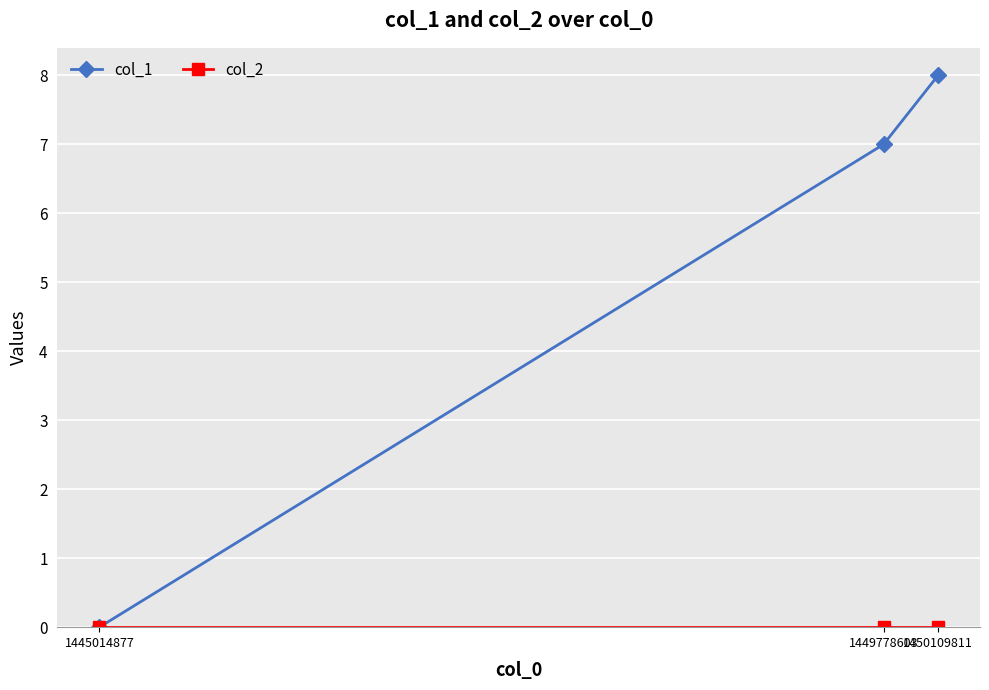

What is the greatest value displayed?

8